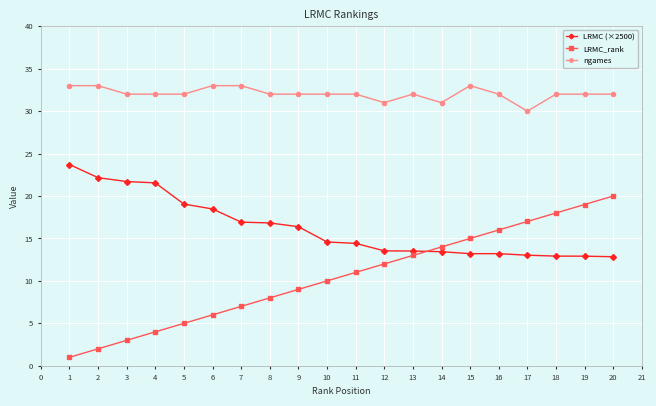

What is the minimum value shown in the chart?

1.0